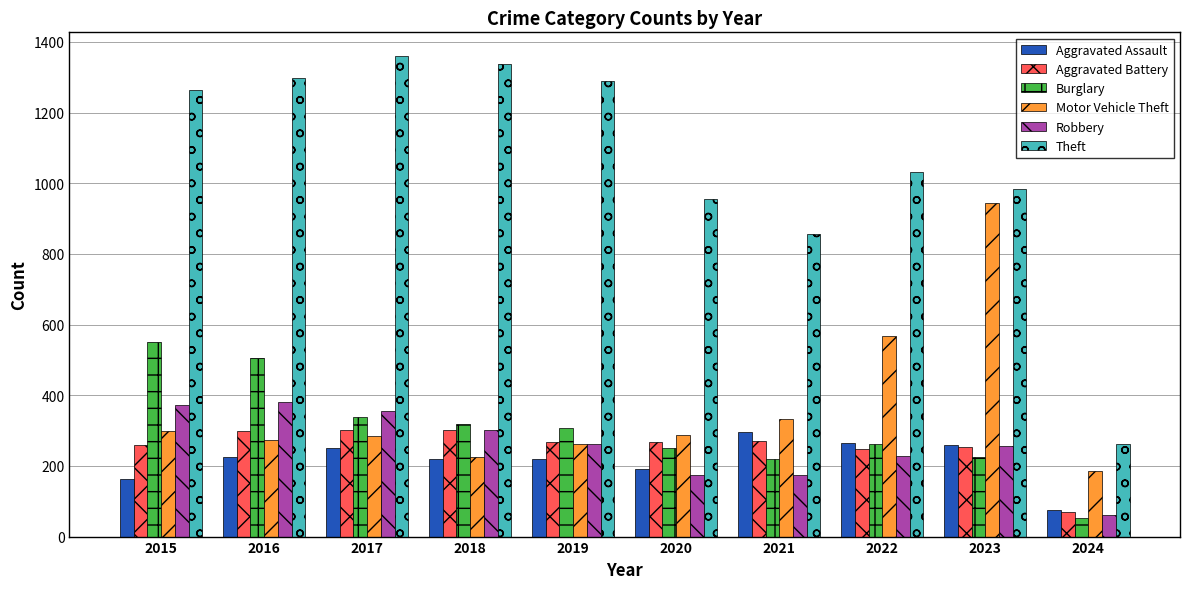

What is the sum of all Robbery values?

2567